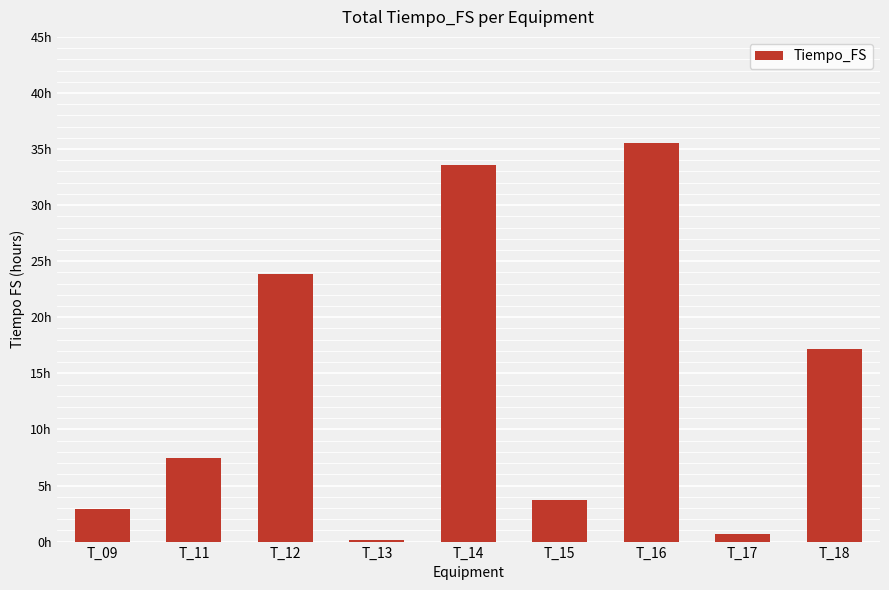

What is the change in value from T_12 to T_13?

-23.7